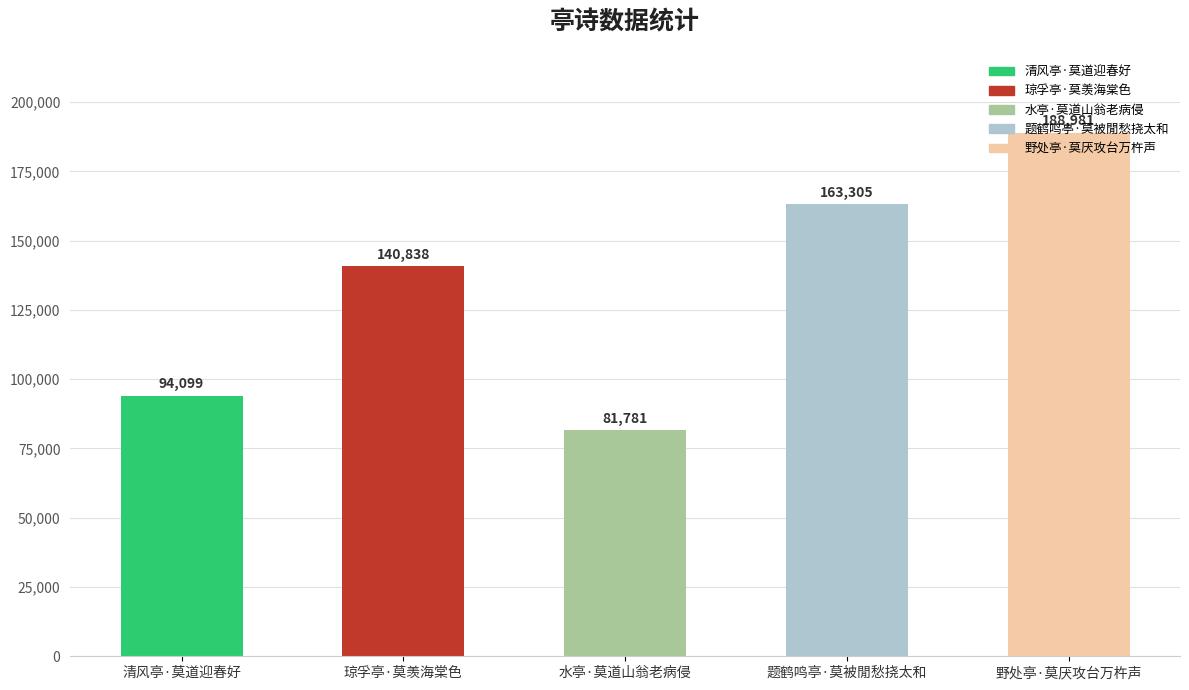

What is the difference between the maximum and minimum values?

107200